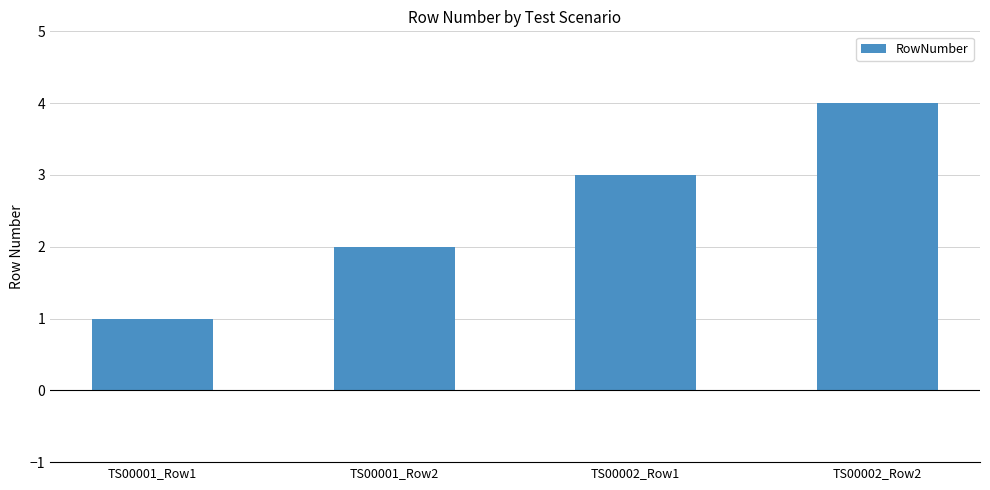

What is the label of the 3rd bar from the right?

TS00001_Row2